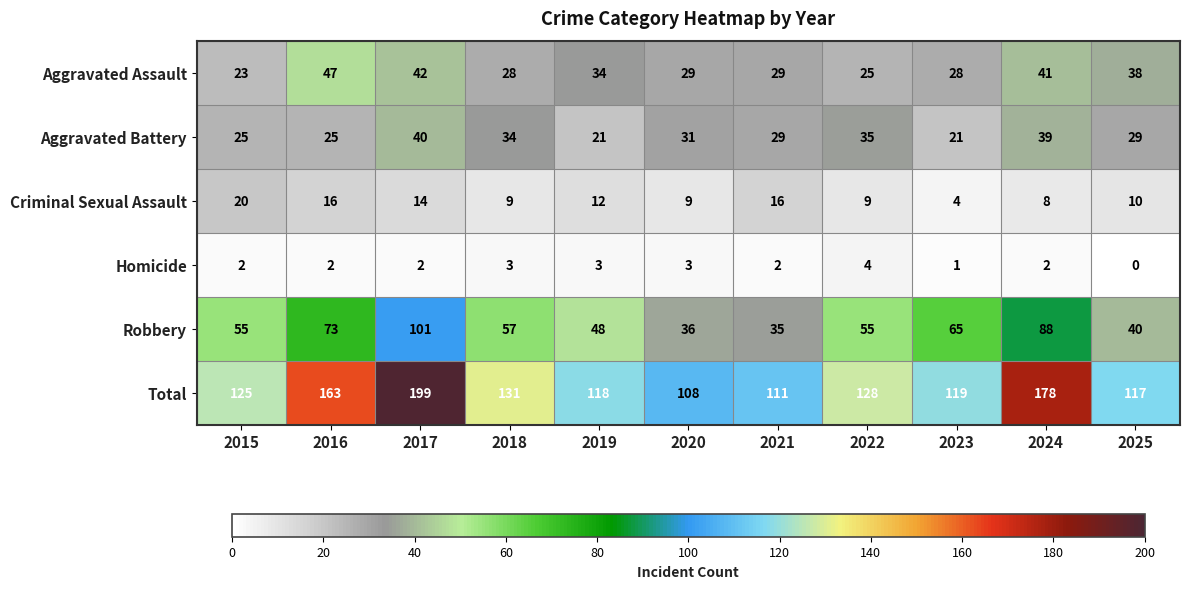

Between 2022 and 2023, which series saw the biggest shift?

Aggravated Battery